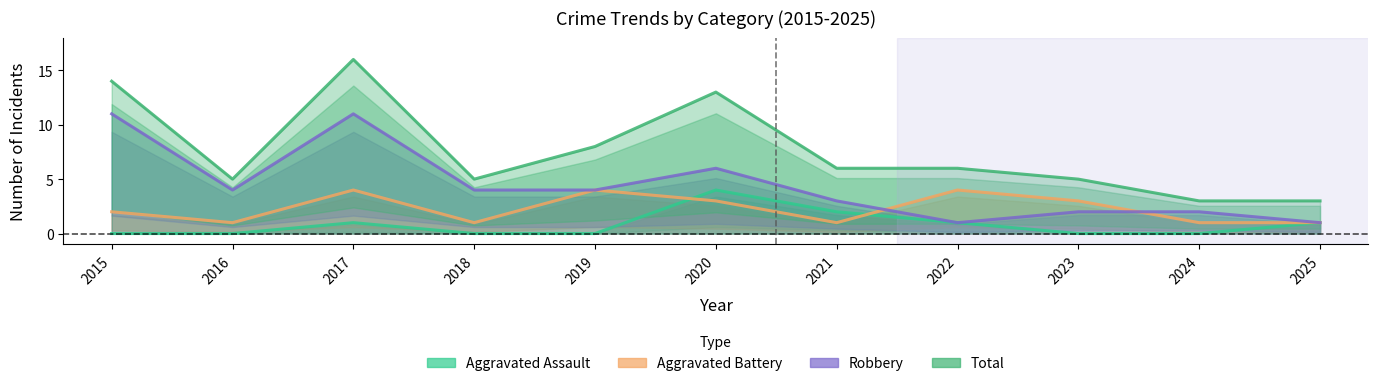

What is the average value of the Total series?

8